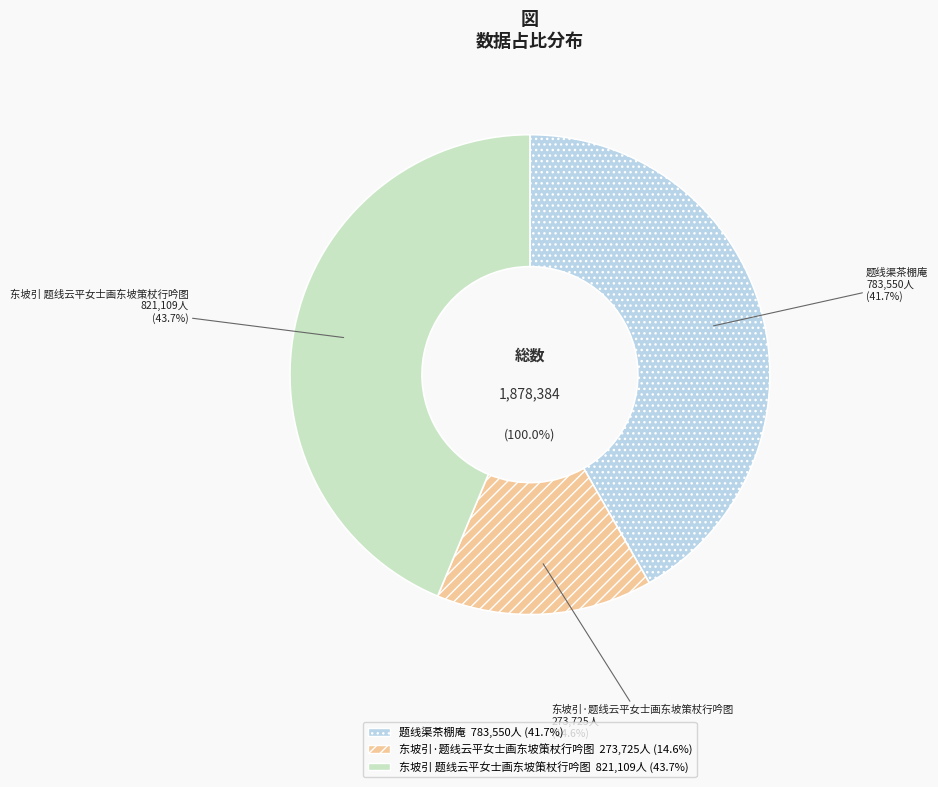

Is it true that 题线渠茶棚庵 is 33% of the pie?

False